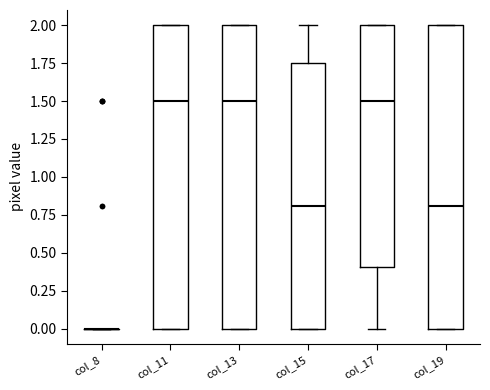

Where is the lower edge of the box for col_13 on the y-axis? The values are not printed on the chart, so give them approximately, as read against the axis.

0.00